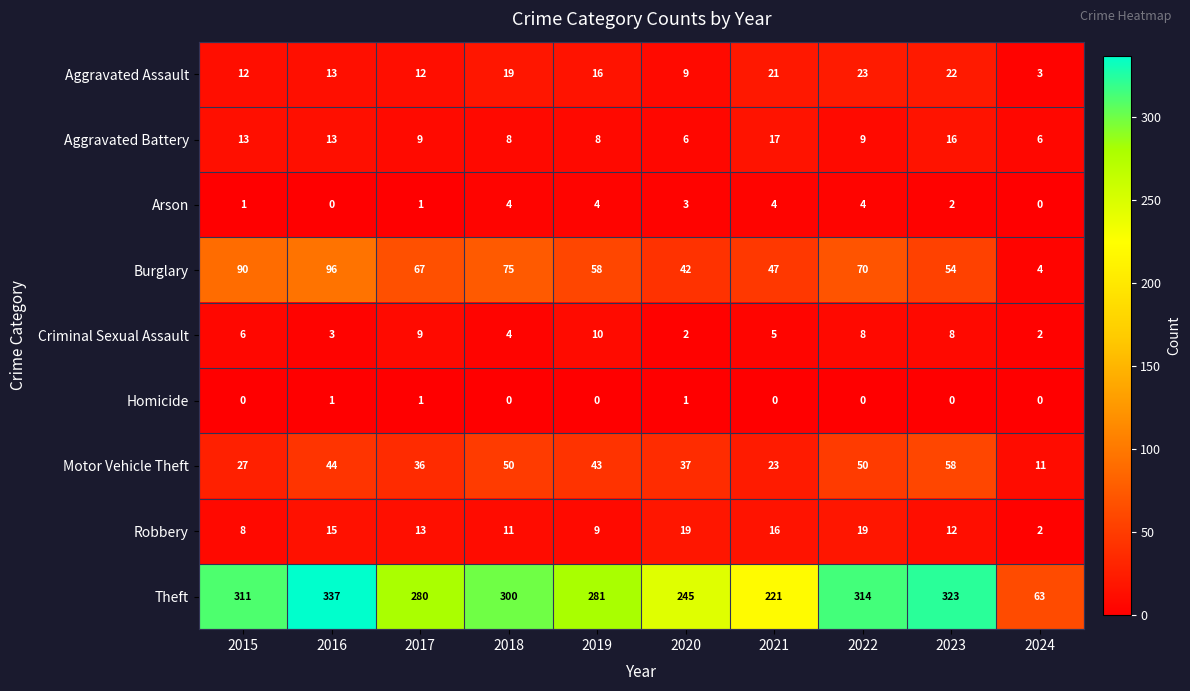

Which series has the largest total across all categories?

Theft